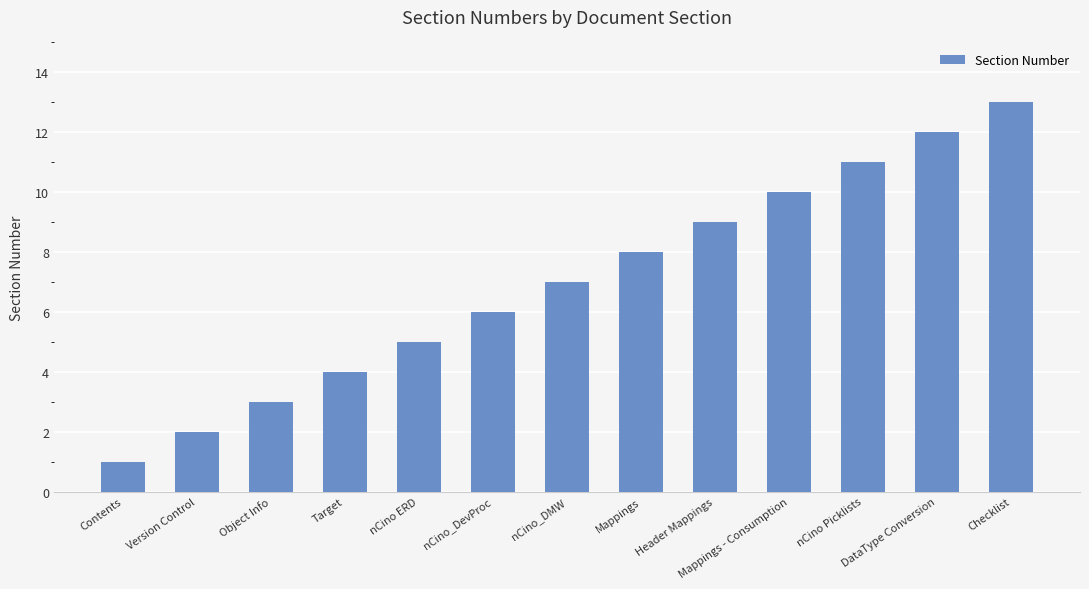

Reading left to right, extract all data points from this chart.

Contents=1	Version Control=2	Object Info=3	Target=4	nCino ERD=5	nCino_DevProc=6	nCino_DMW=7	Mappings=8	Header Mappings=9	Mappings - Consumption=10	nCino Picklists=11	DataType Conversion=12	Checklist=13